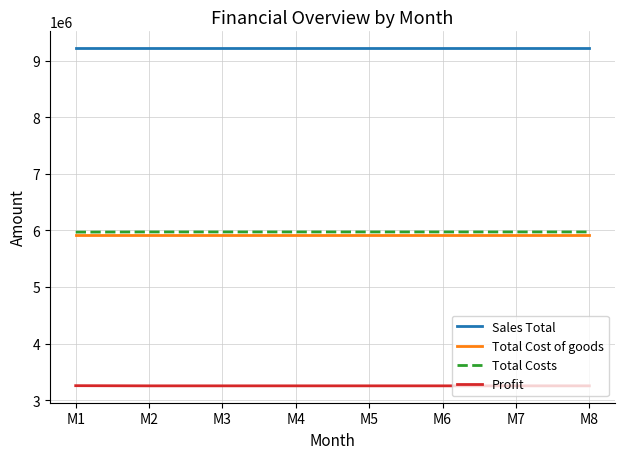

What is the smallest value displayed?

3250900